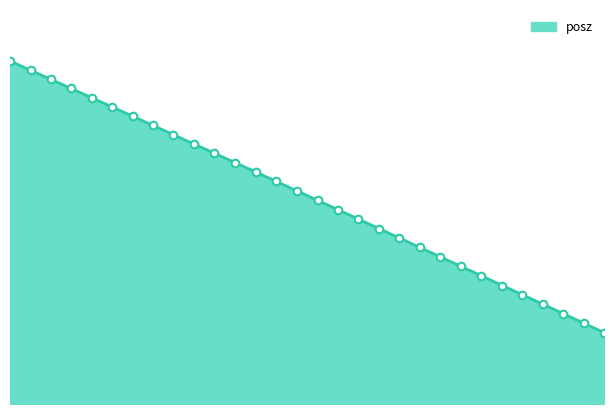

How many lines are shown in the chart?

1